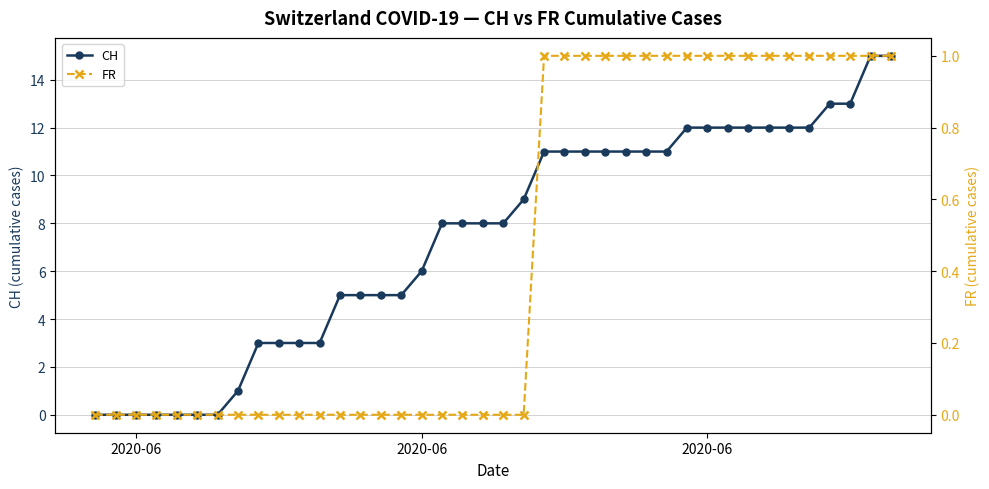

Does the chart display data point markers on the line(s)?

Yes